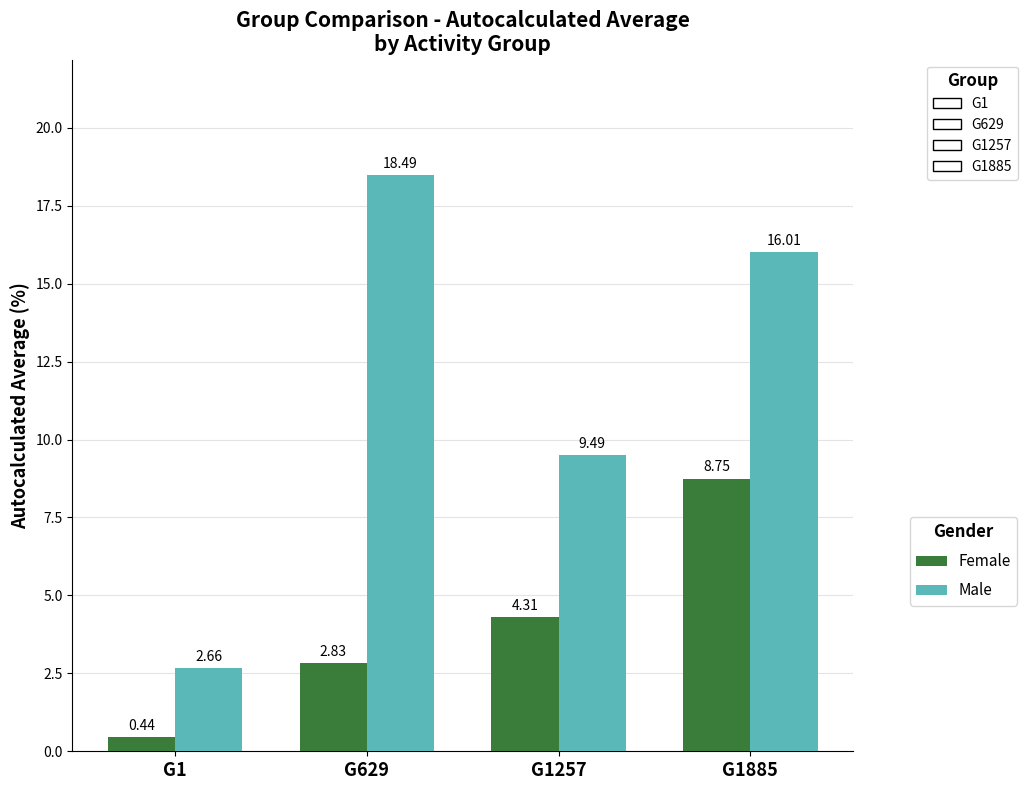

What is the total value across all series at G1885?

24.8